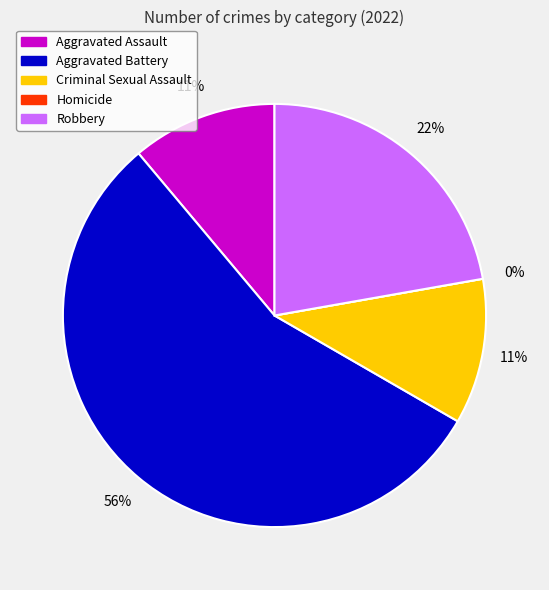

True or false: Homicide accounts for 0% of the total.

True